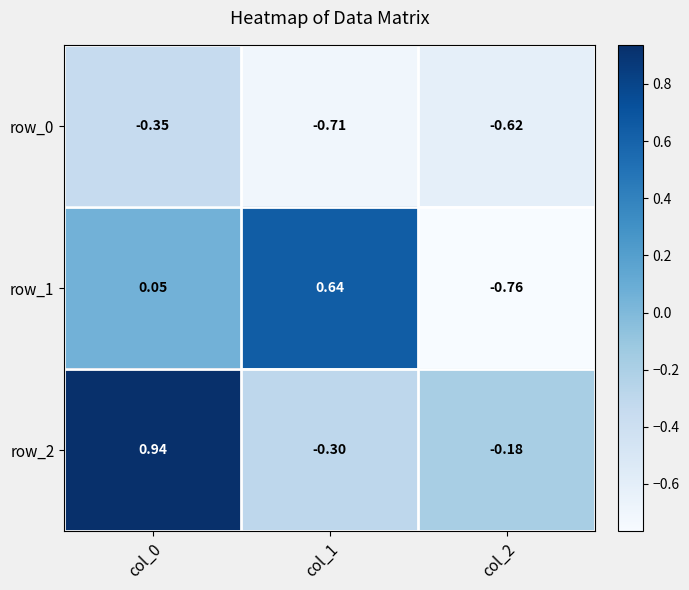

Which series changed the most between col_0 and col_1?

row_2